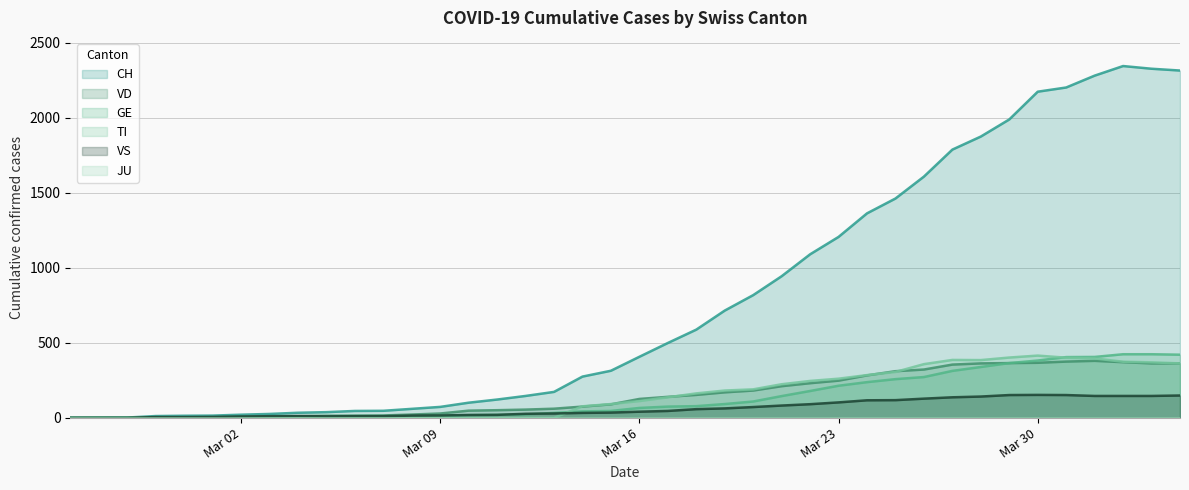

True or false: VS has a value of 146 at 2020-04-03.

True